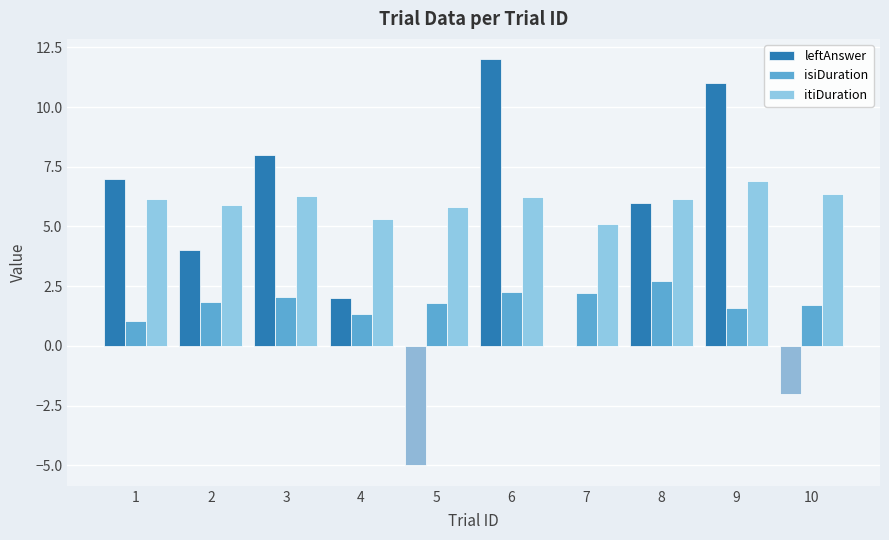

Between 6 and 8, which series saw the biggest shift?

leftAnswer